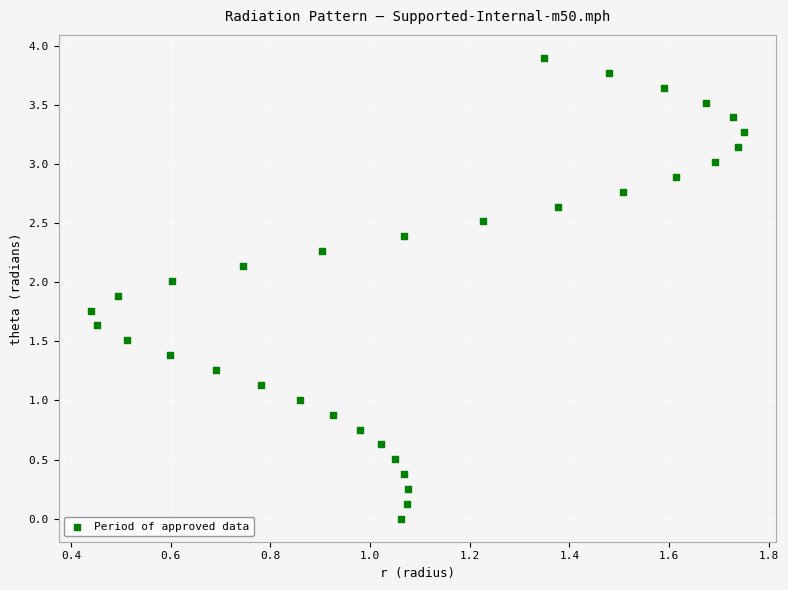

What is the range of Y values (max minus min)?

3.9